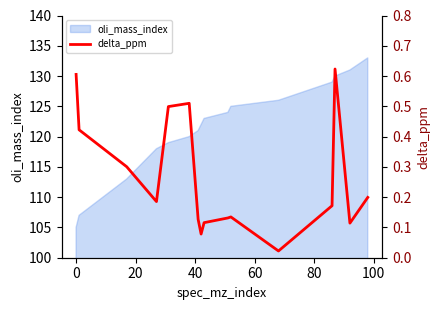

What is the label of the 13th point from the right?

40